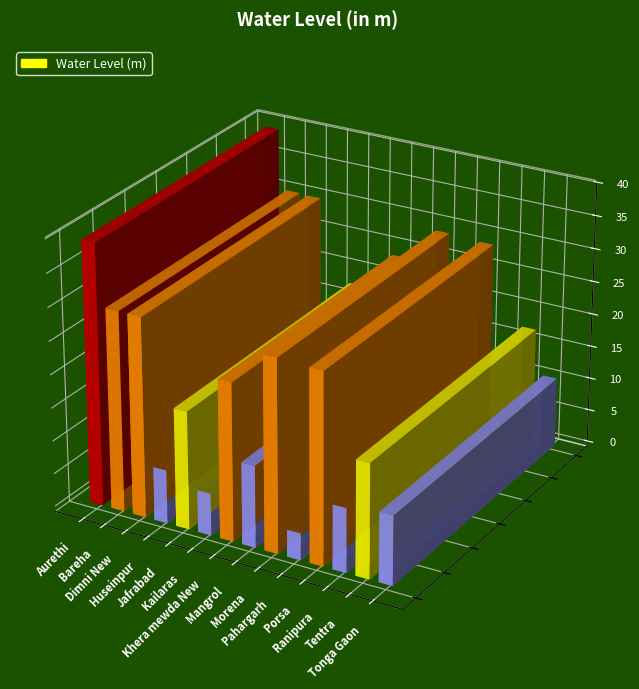

What is the change in value from Morena to Tentra?

-11.8